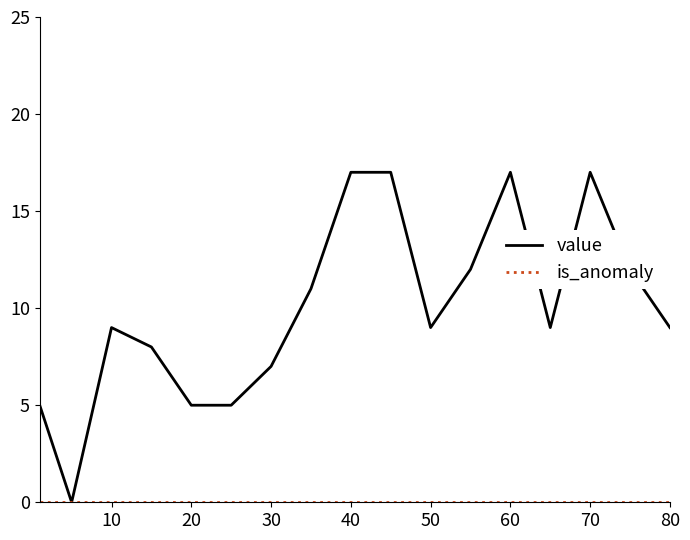

Which series has the largest total across all categories?

value